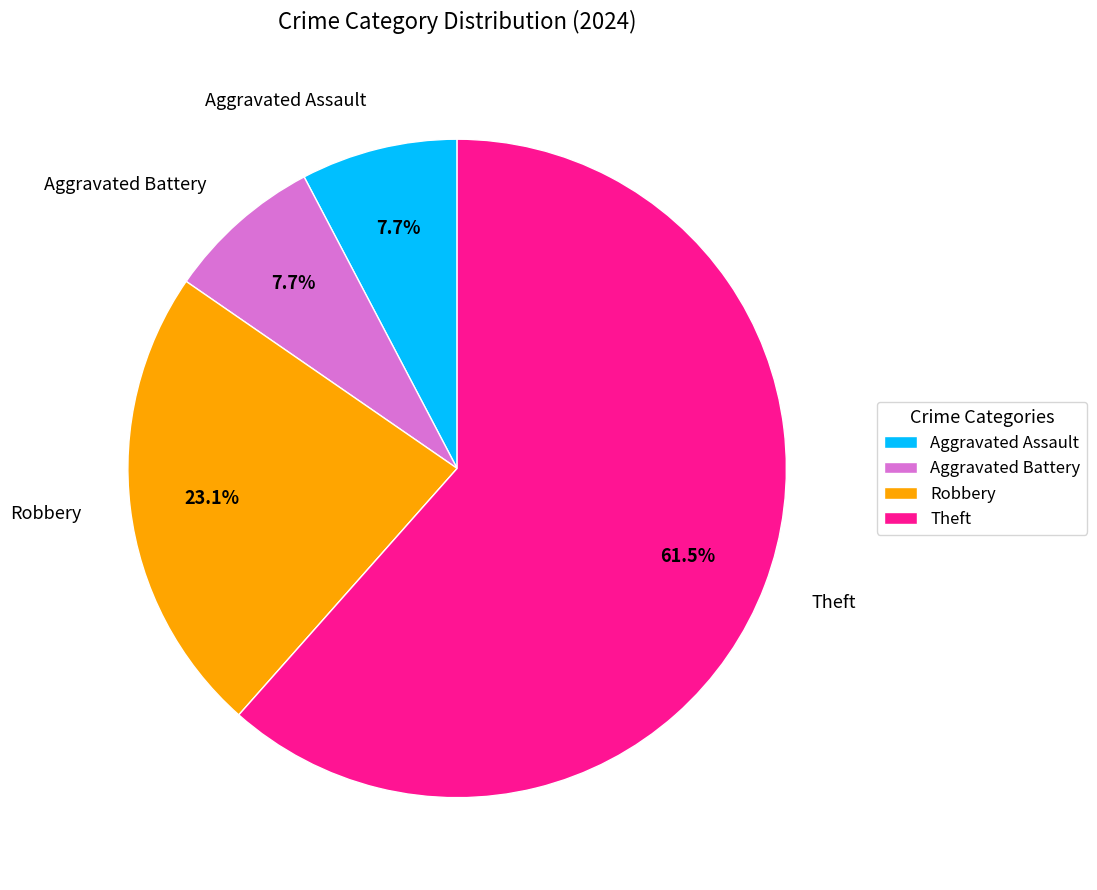

To the nearest percent, what percentage of the pie is Aggravated Assault?

8%